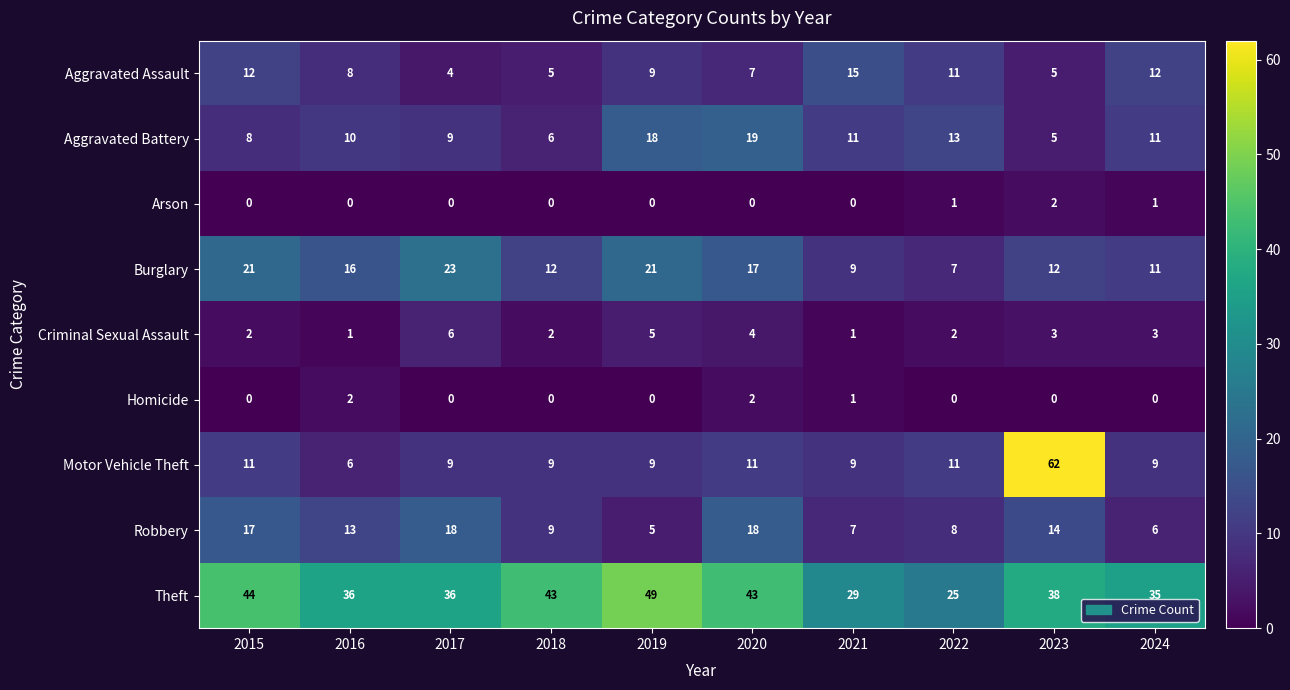

The Homicide series shows 0 at 2023. True or false?

True